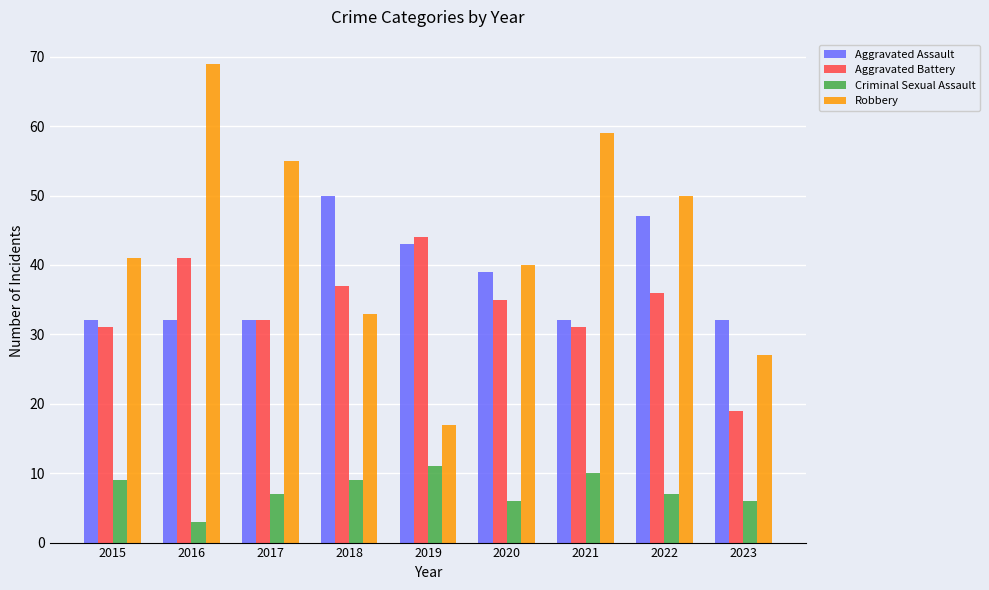

Between 2017 and 2019, which series saw the biggest shift?

Robbery